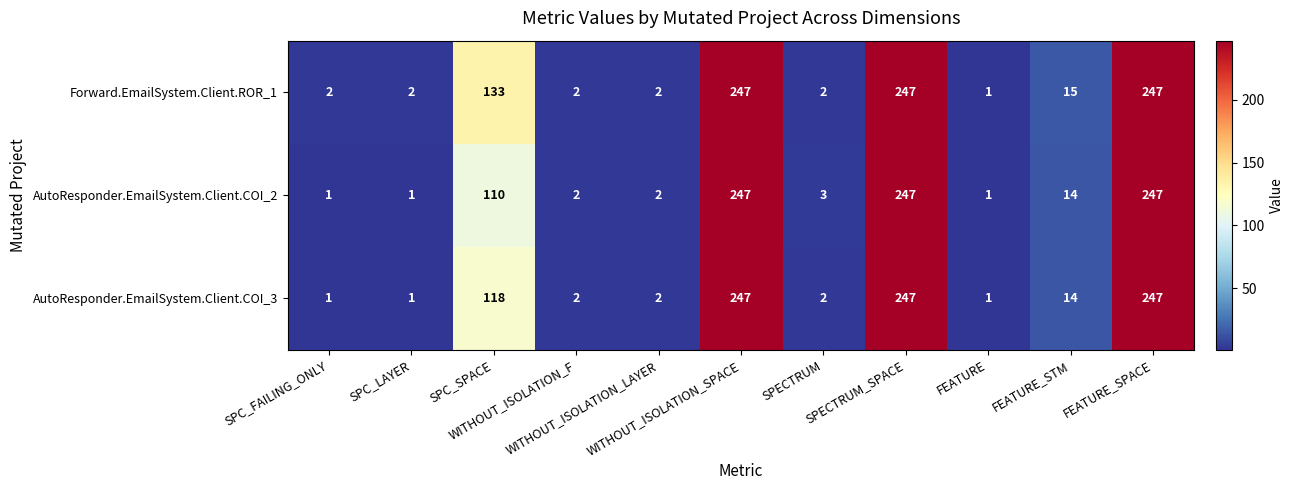

What is the average value of the Forward.EmailSystem.Client.ROR_1 series?

82